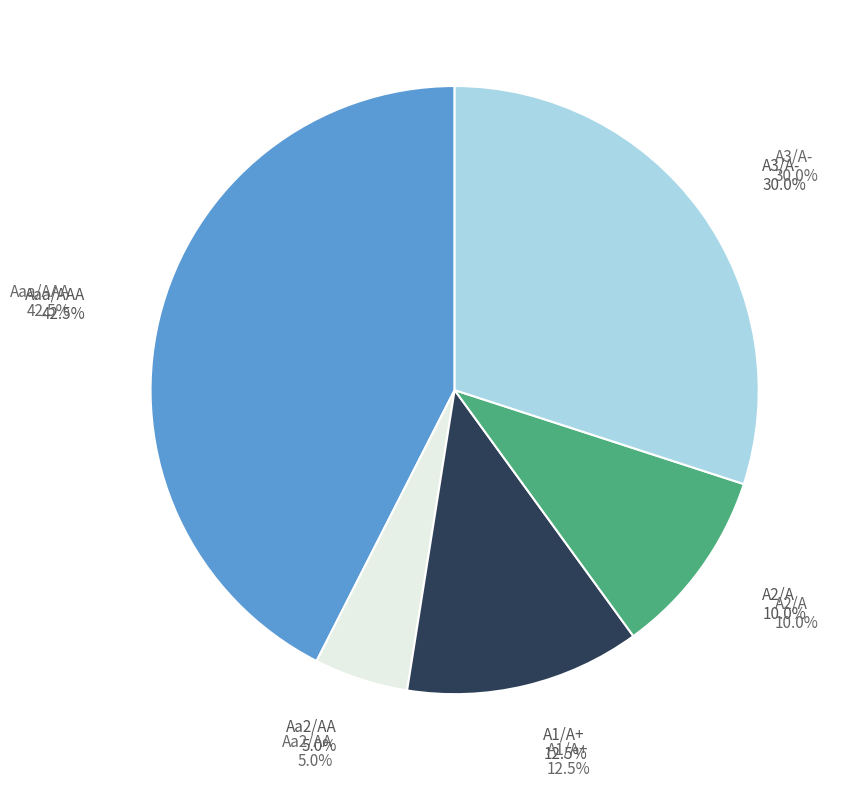

What portion of the pie excludes A2/A?

90.0%